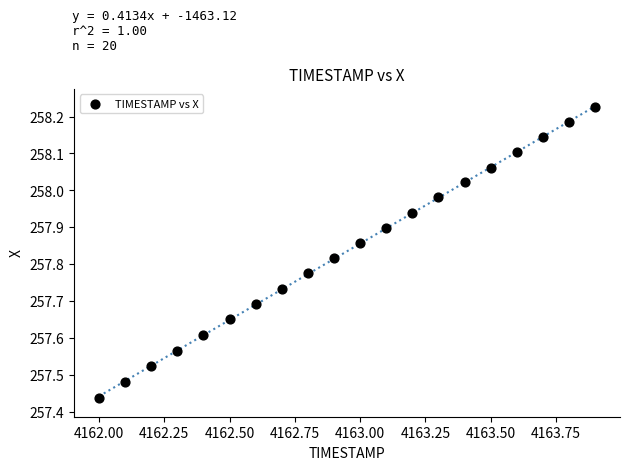

What is the range of Y values (max minus min)?

0.8